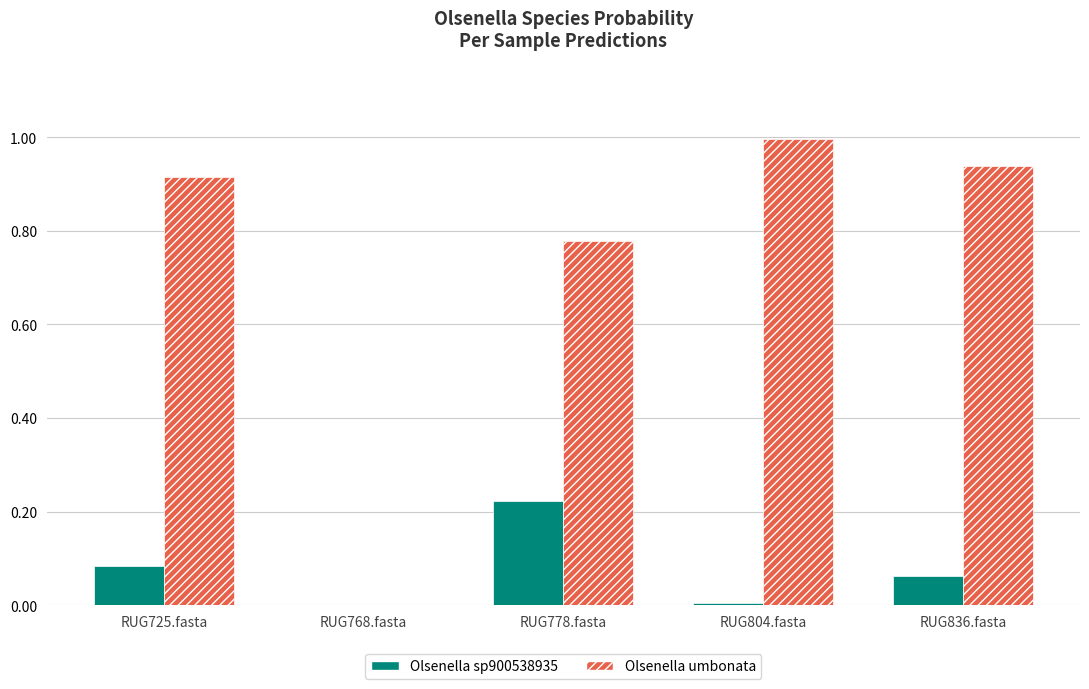

What is the greatest value displayed?

1.0